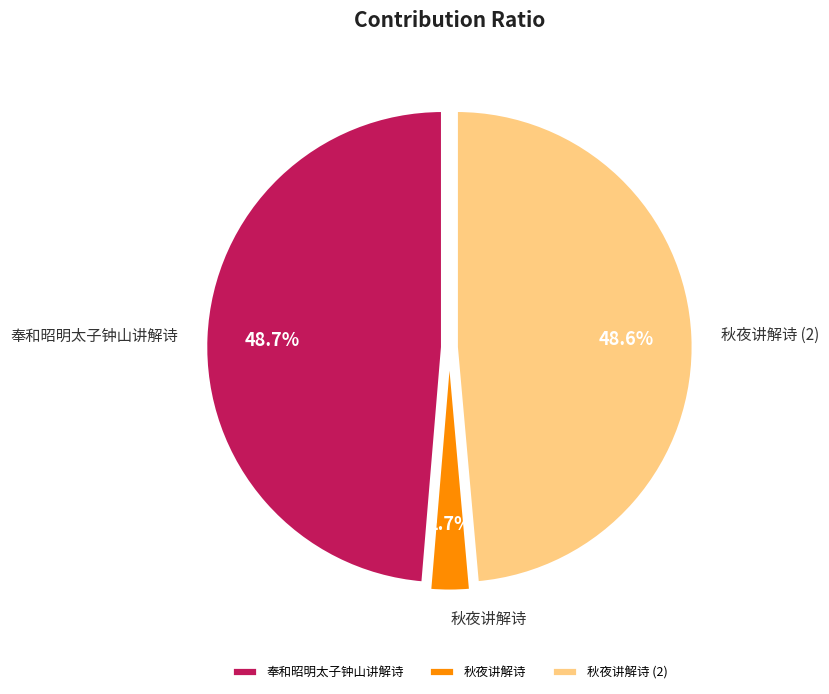

Is there any slice that represents more than half of the pie?

No